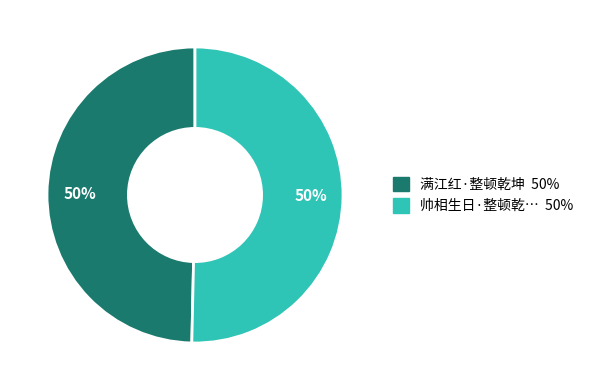

To the nearest percent, what is the average slice percentage?

50%